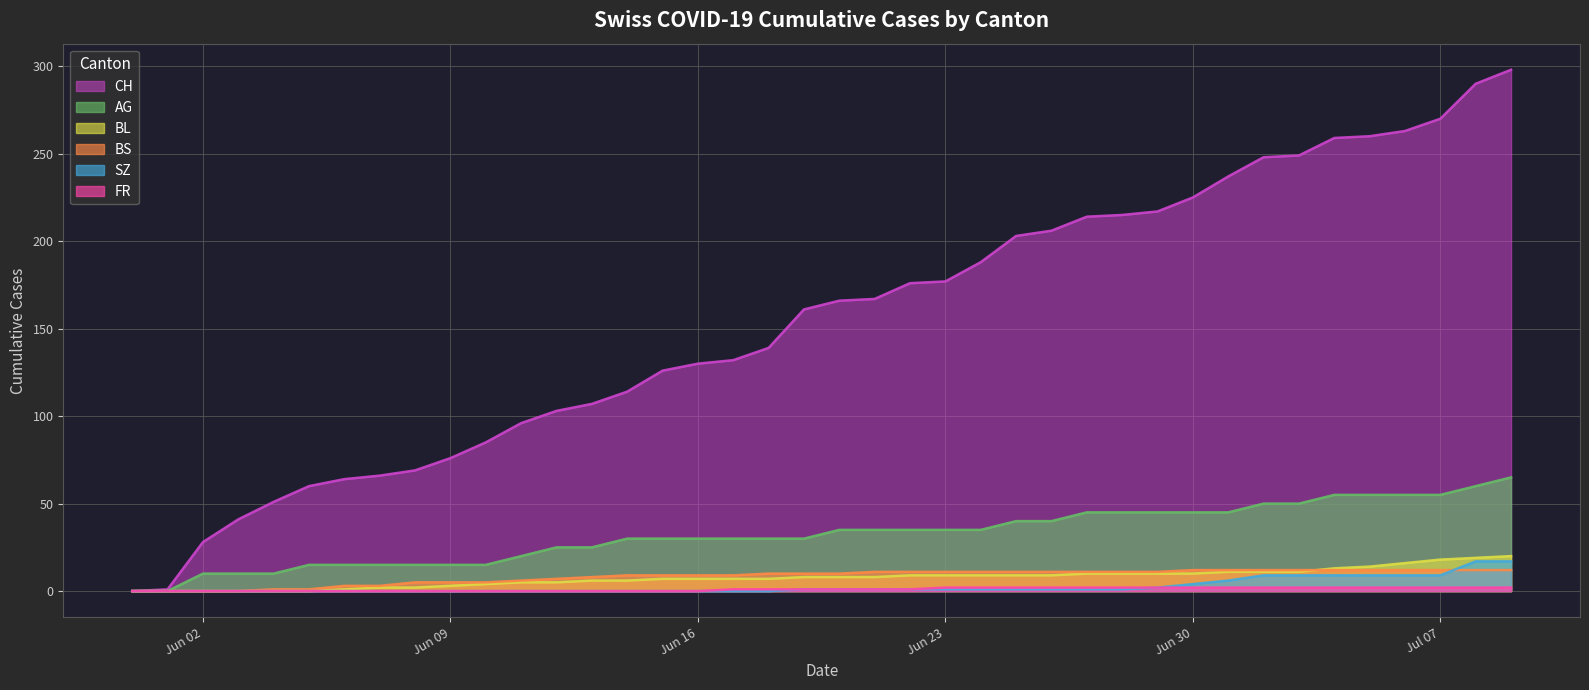

Which series has the largest range (max minus min)?

CH